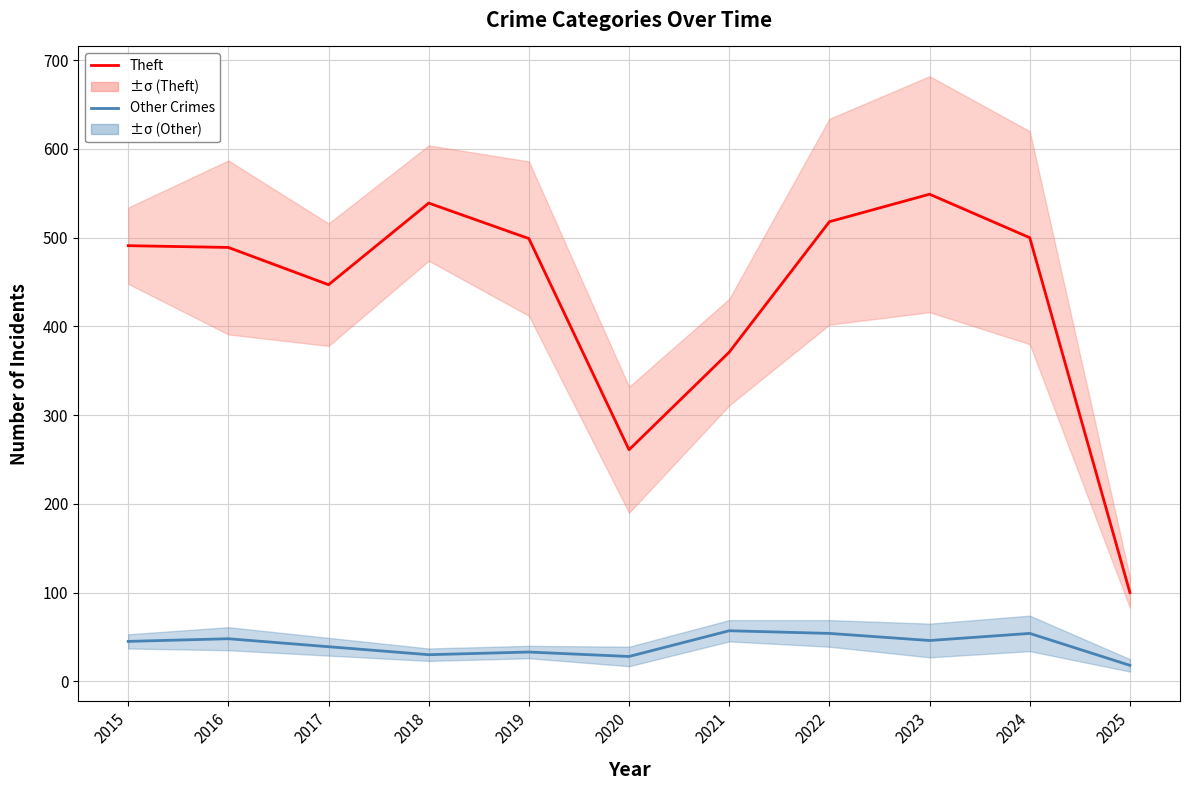

List the labels in order of Other Crimes value, largest first.

2021, 2022, 2024, 2016, 2023, 2015, 2017, 2019, 2018, 2020, 2025